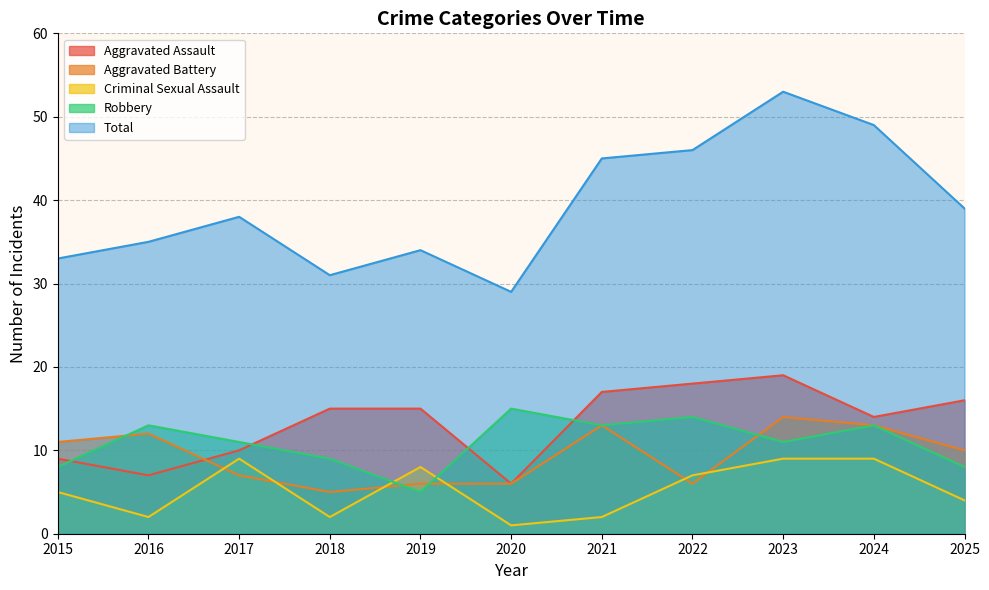

Which has a higher value, 2016 or 2024?

2024